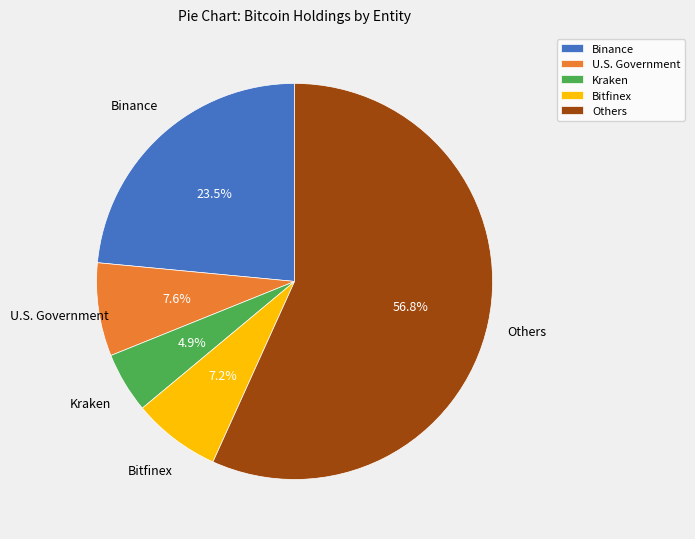

What is the total percentage of Bitfinex and Others?

64.0%